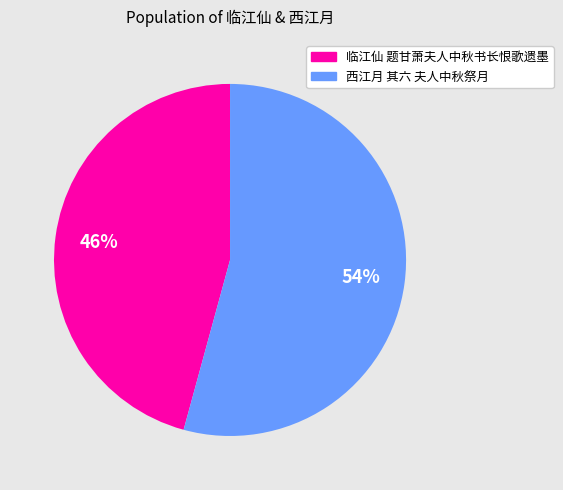

What percentage is the 临江仙 题甘萧夫人中秋书长恨歌遗墨 slice, to the nearest percent?

46%